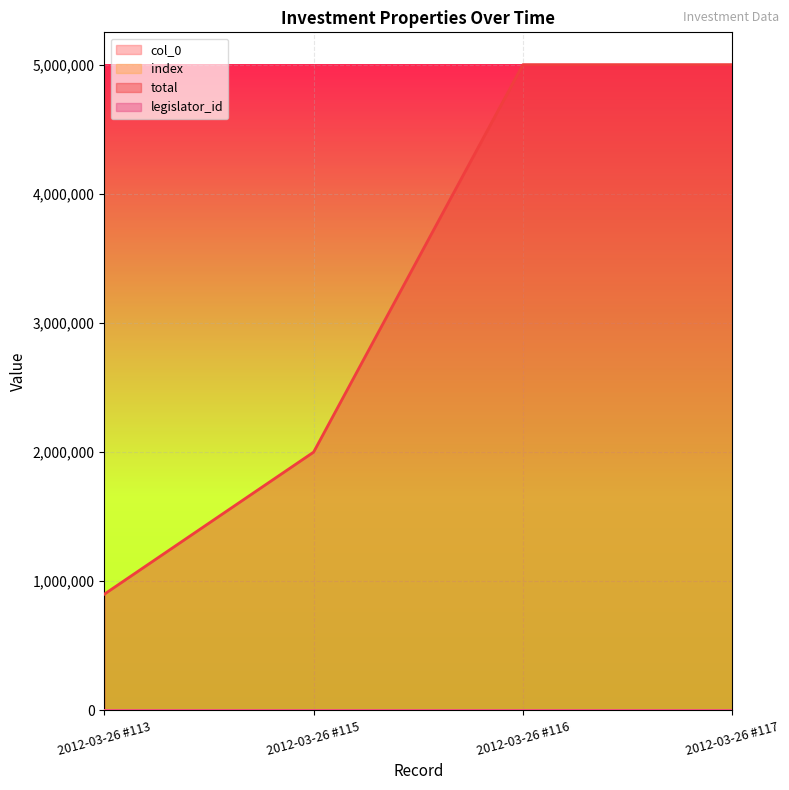

Is the value of index at 2012-03-26 #113 greater than the value of total at 2012-03-26 #117?

No